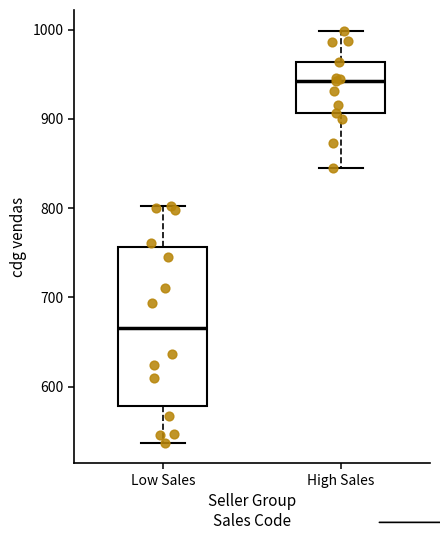

Where does the upper whisker of the box for High Sales end on the y-axis? The values are not printed on the chart, so give them approximately, as read against the axis.

1000